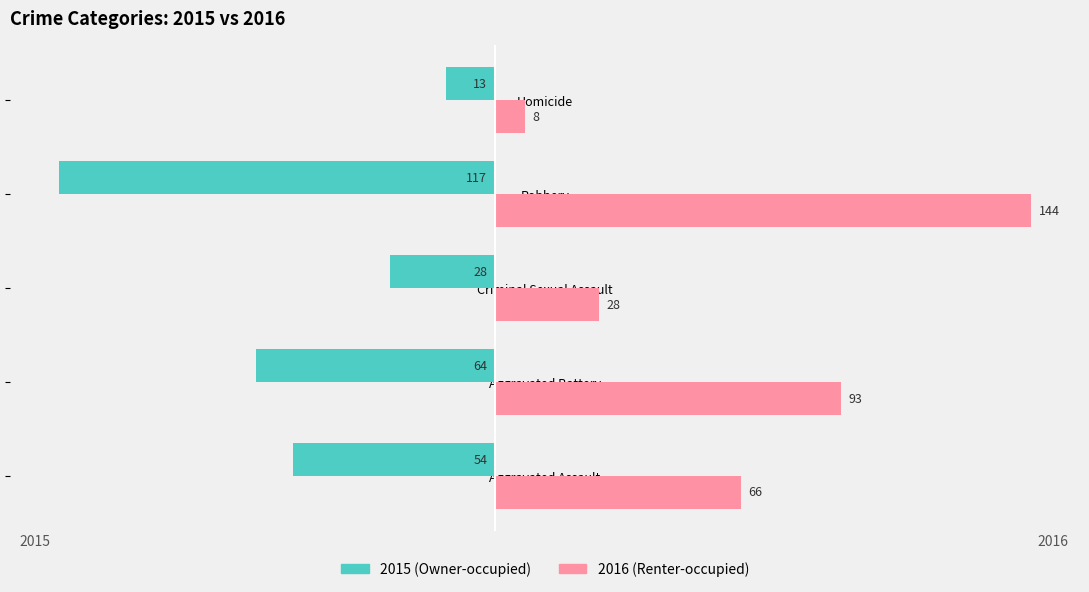

What is the difference between the highest and lowest values at Aggravated Battery?

157